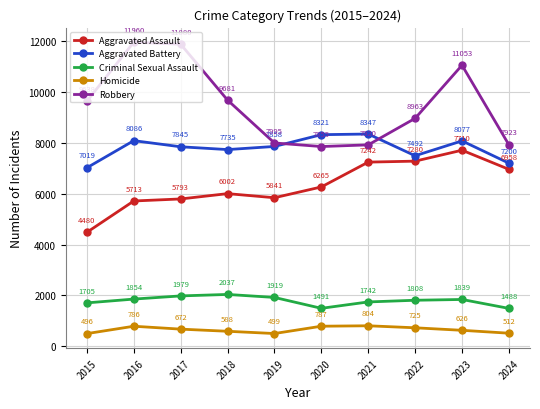

Which series has the largest range (max minus min)?

Robbery